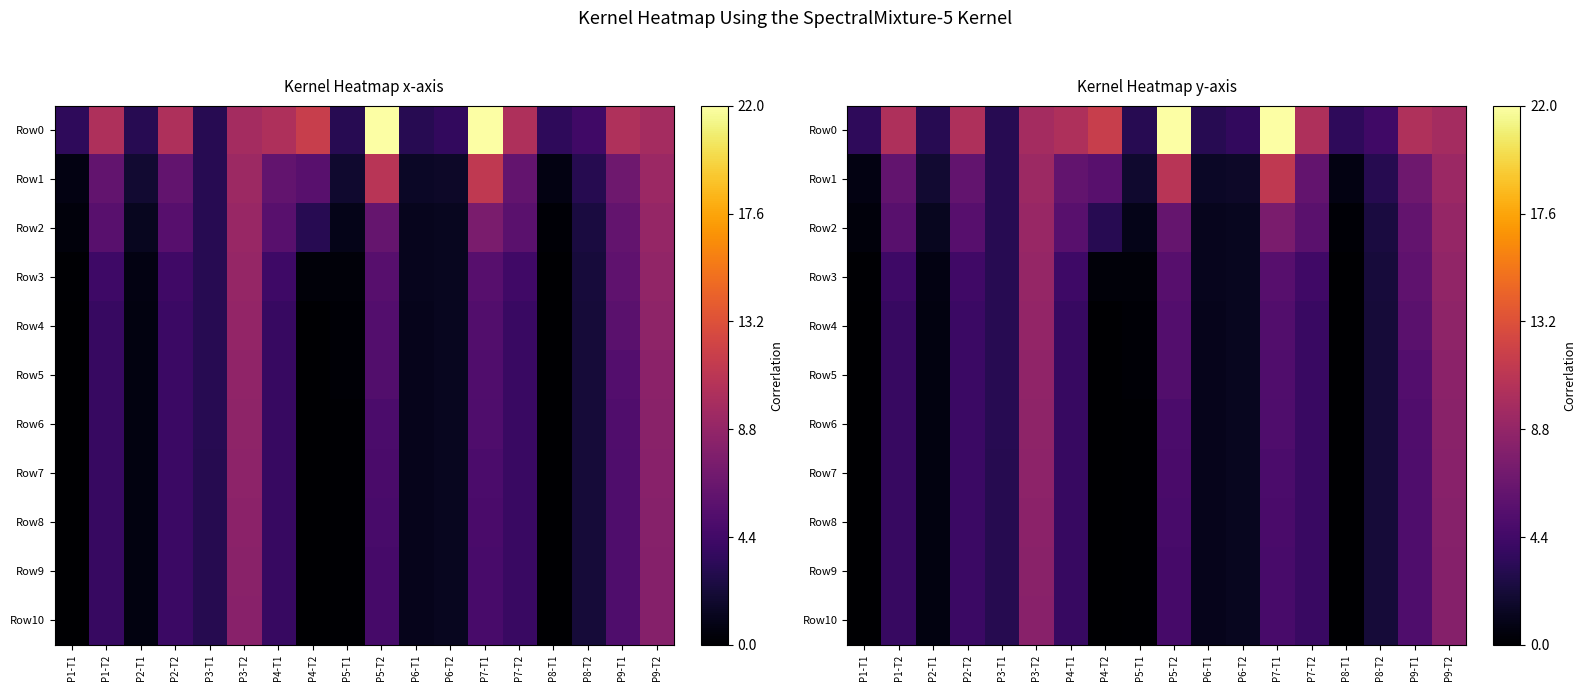

What is the greatest value displayed?

22.0